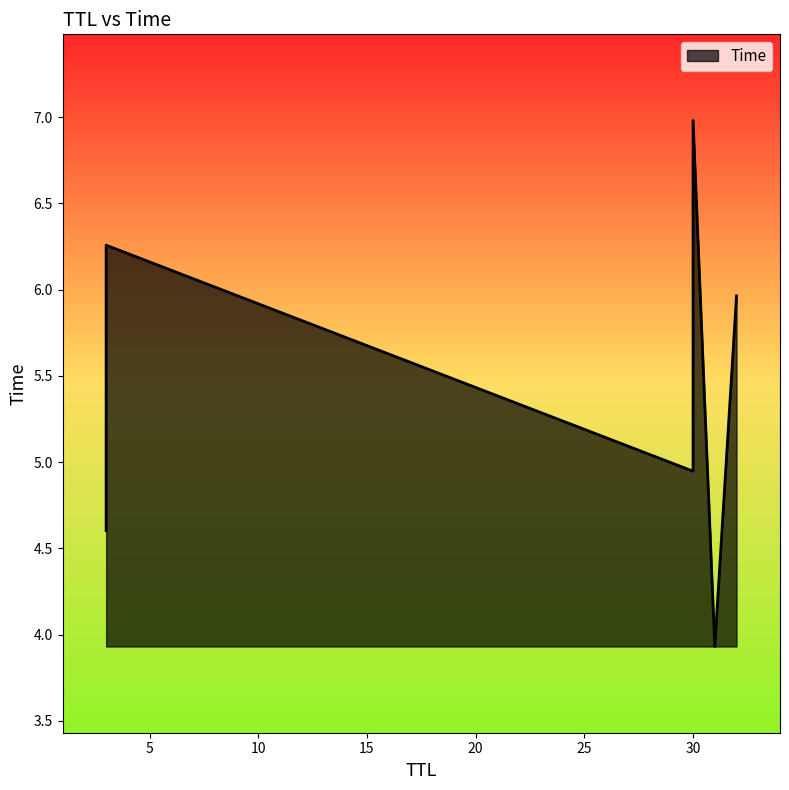

What is the average value?

5.4